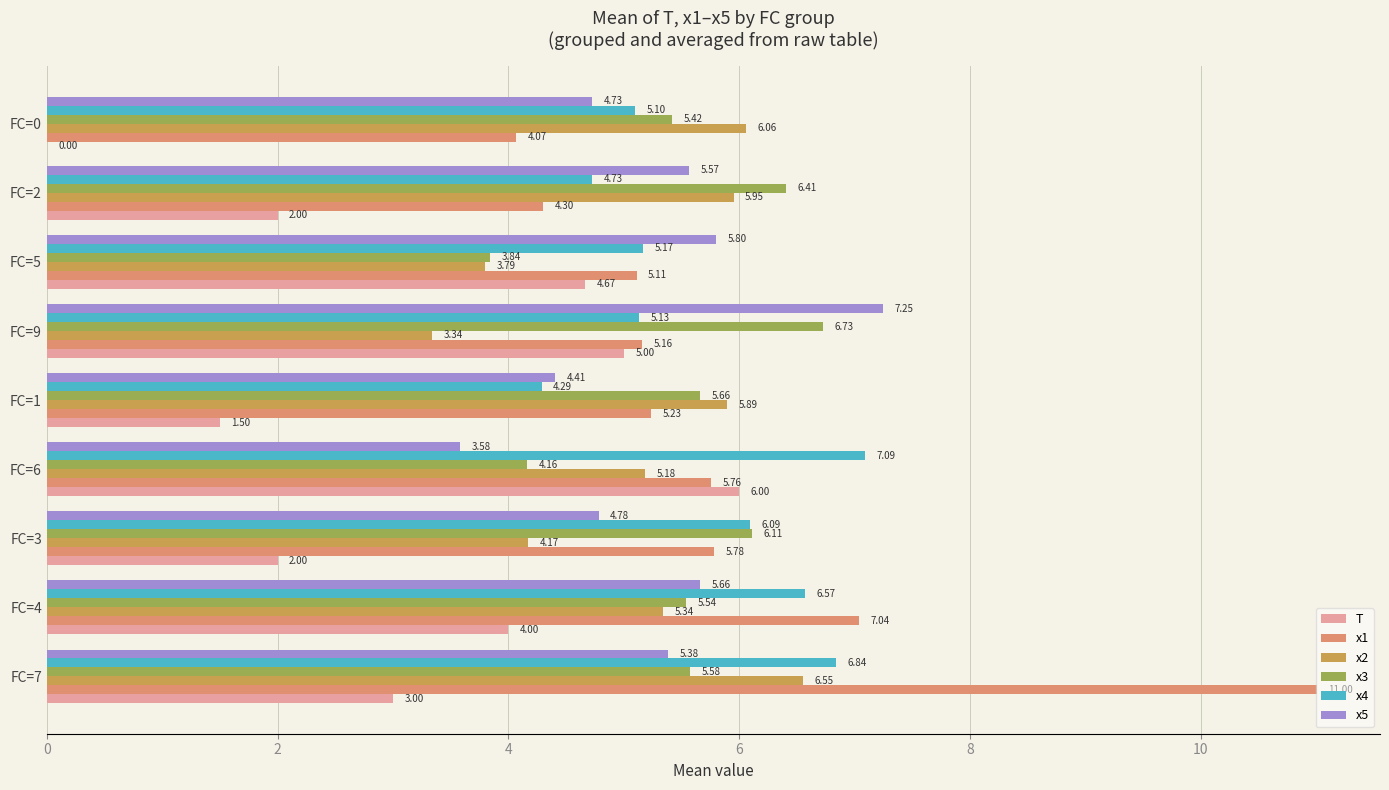

Between FC=4 and FC=6, which series saw the biggest shift?

x5